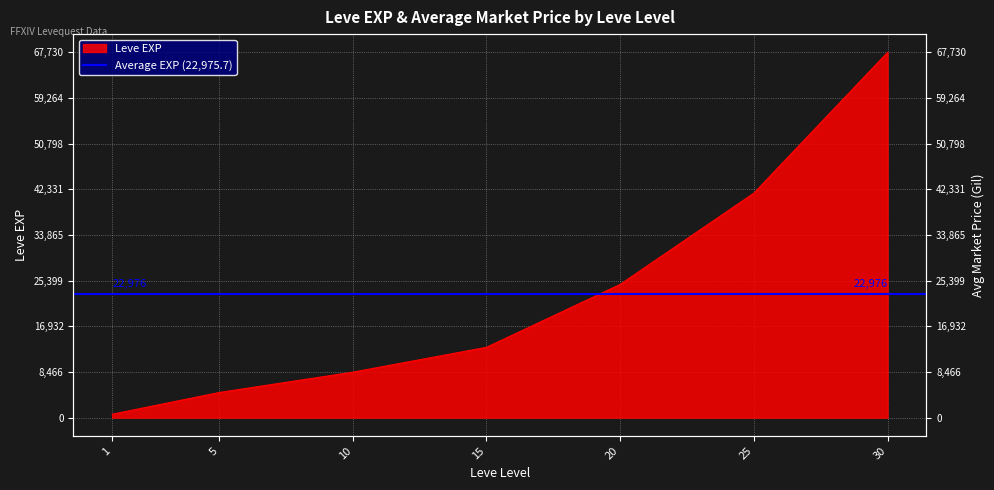

What is the approximate value at 20, to the nearest 10?

24710